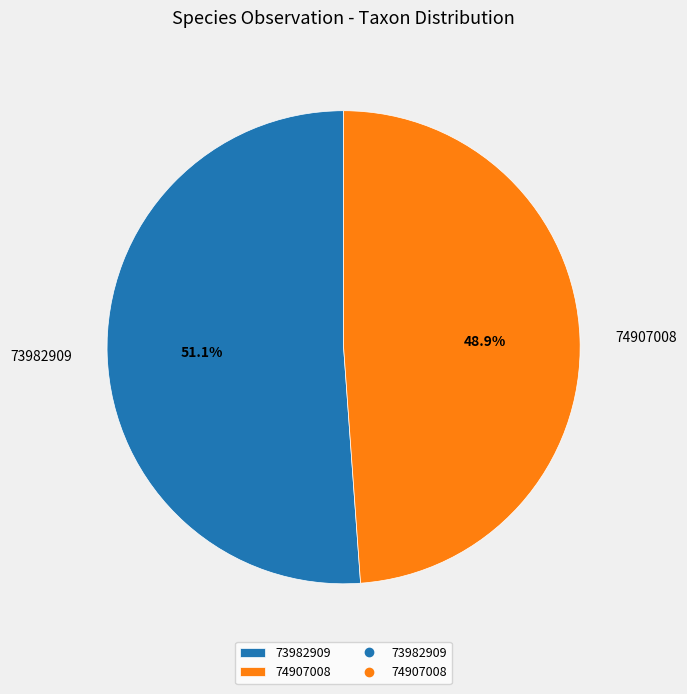

What is the largest slice in the pie chart?

73982909